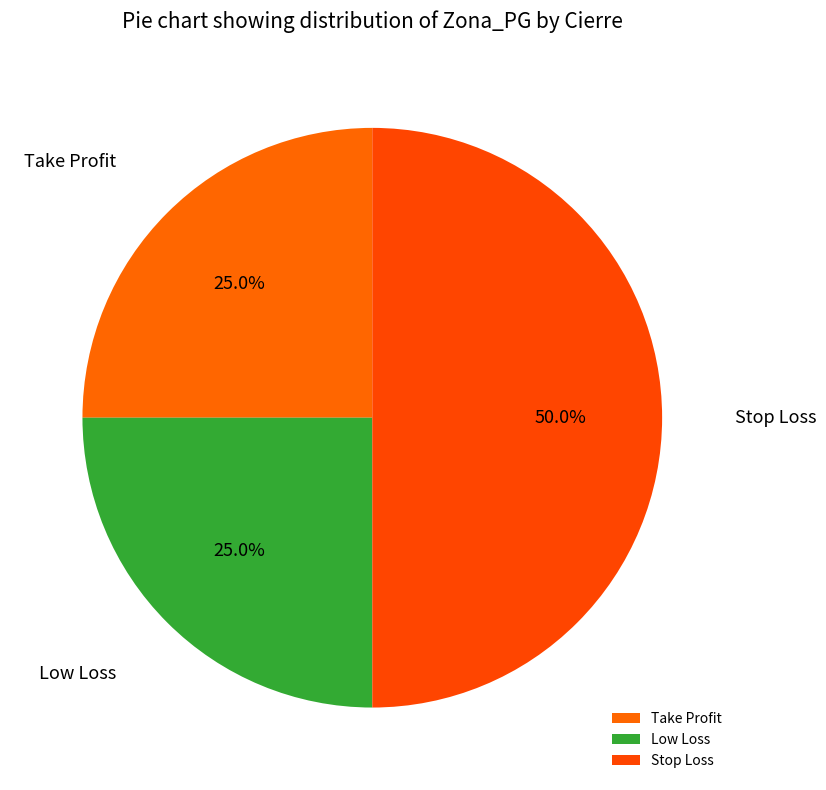

Does Take Profit represent more than half of the total?

No